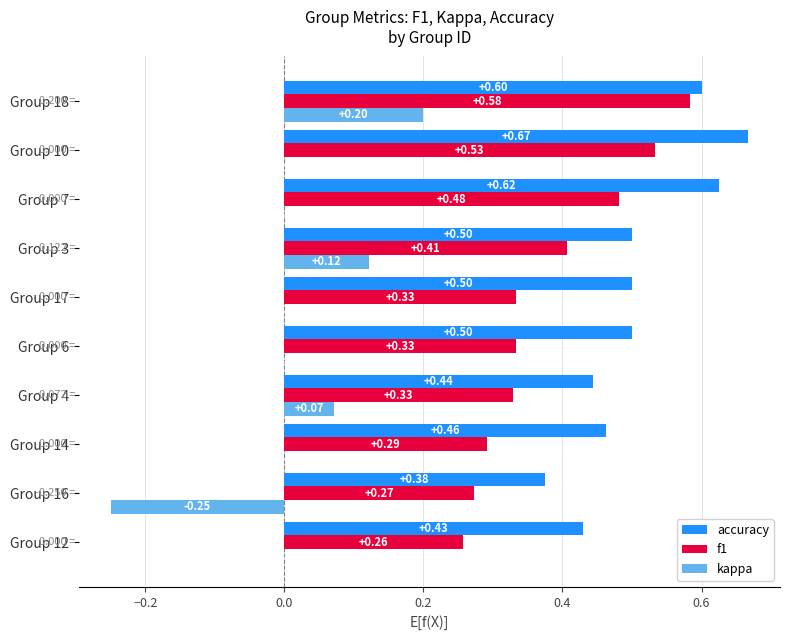

Which series changed the most between Group 12 and Group 16?

kappa